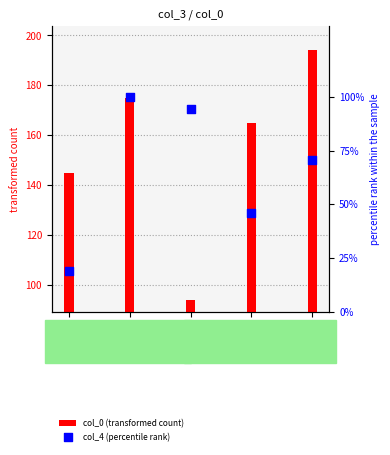

What are all the series names shown in the legend?

col_0 (transformed count), col_4 (percentile rank)